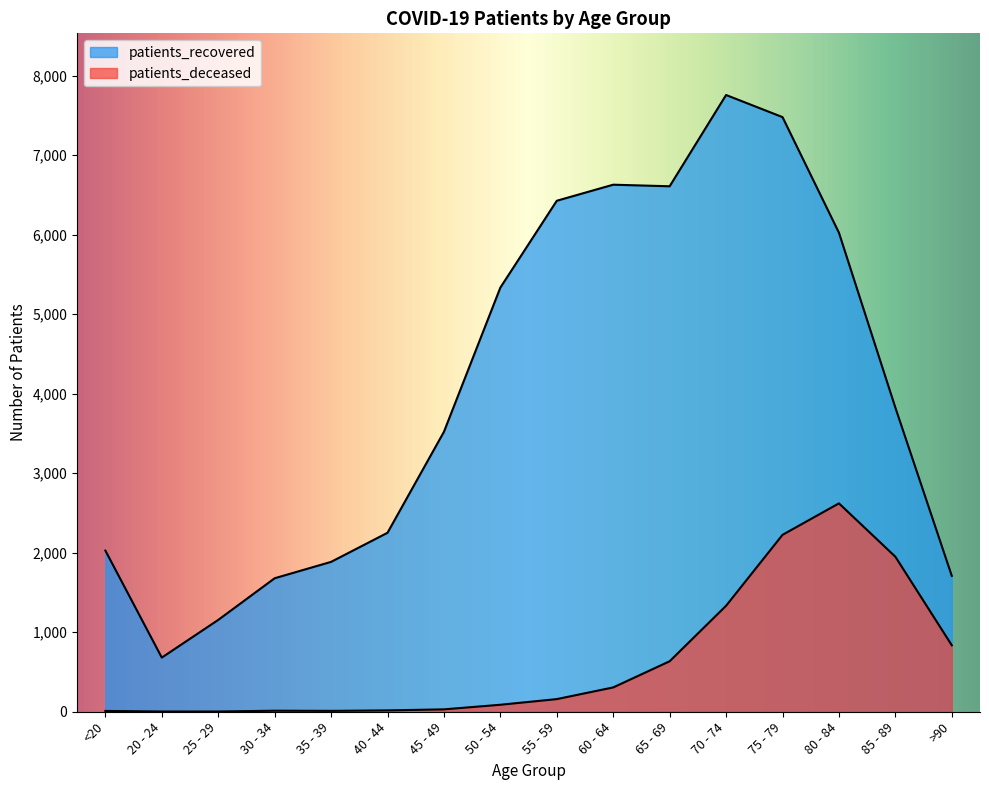

What is the difference between the second highest and minimum values in the patients_deceased series?

2222